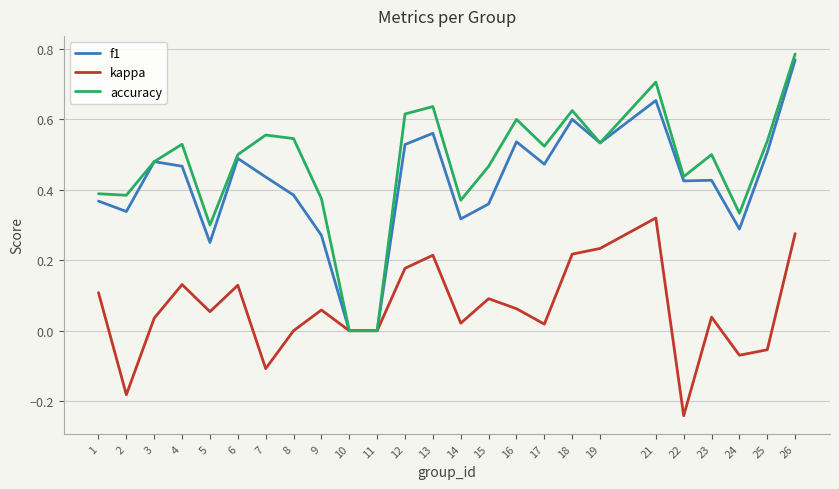

Does the chart have visible grid lines?

Yes